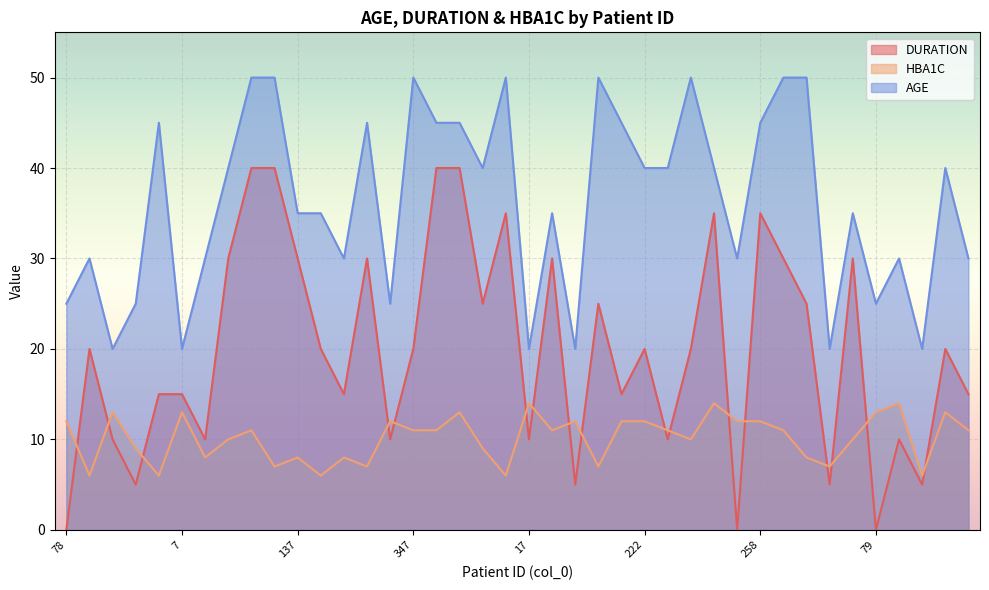

Where is HBA1C nearest to the value 10?

202